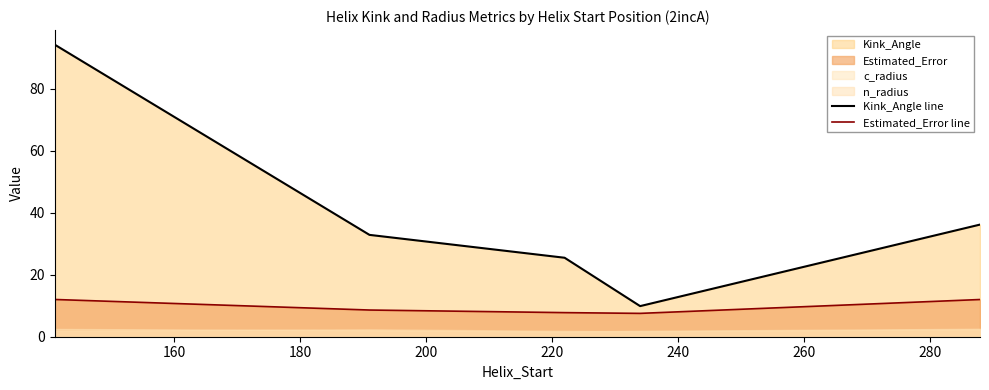

What is the lowest value of the Estimated_Error line series?

7.5